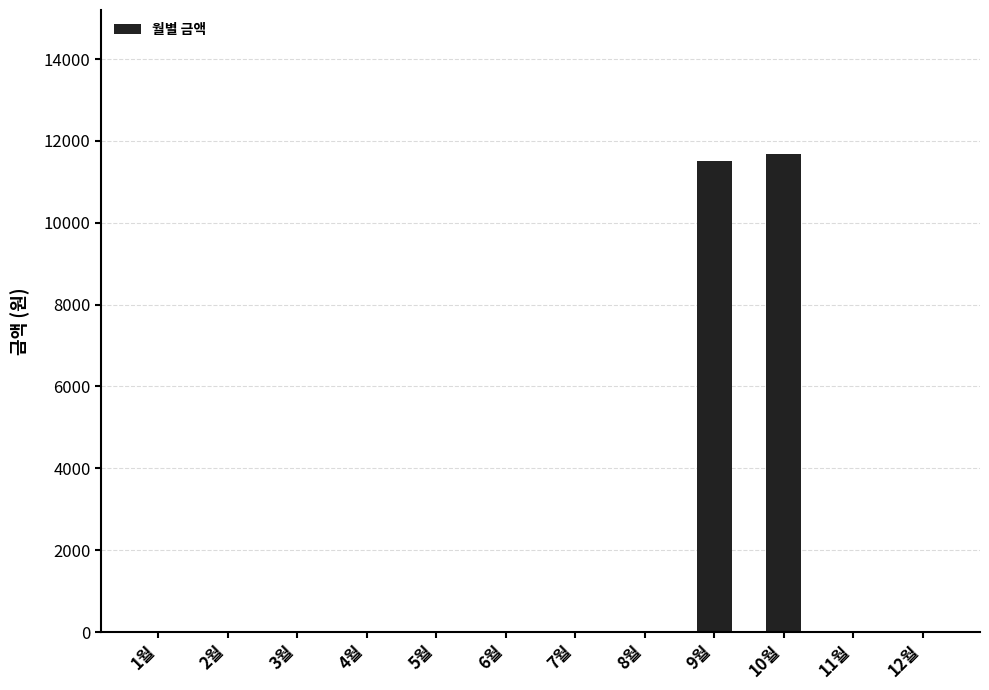

What is the sum of all values?

23200